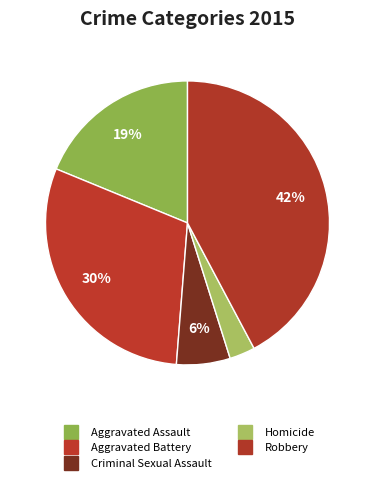

Is there a majority slice in this chart?

No